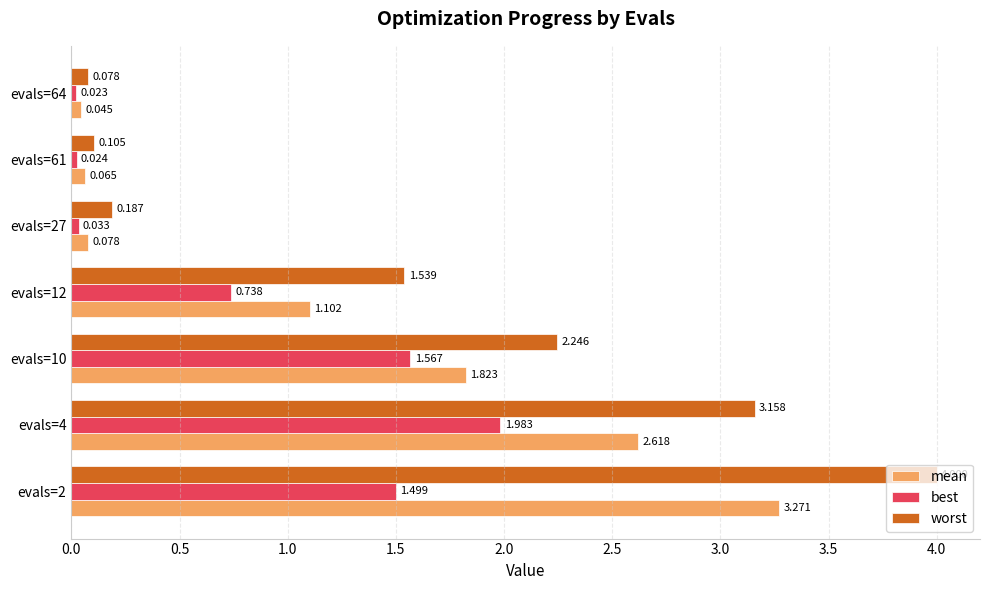

What are all the series names shown in the legend?

mean, best, worst